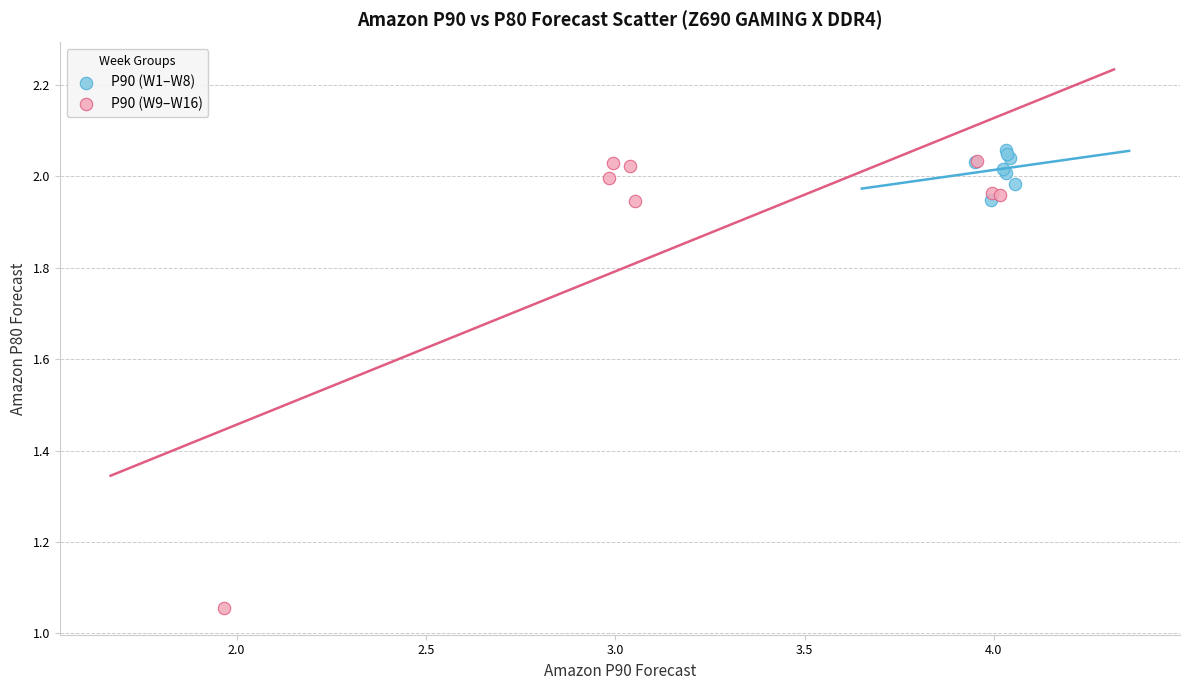

Which series has the largest Y range (max minus min)?

P90 (W9–W16)